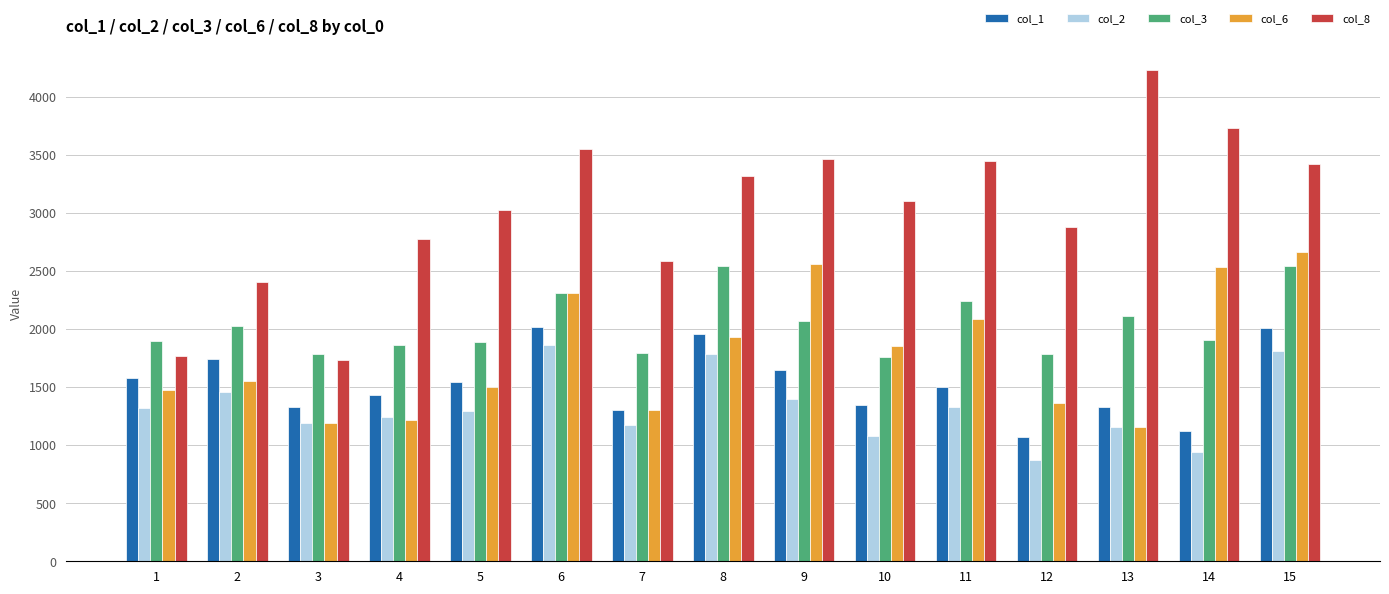

The value of col_1 at 12 is 1071.9. True or false?

True